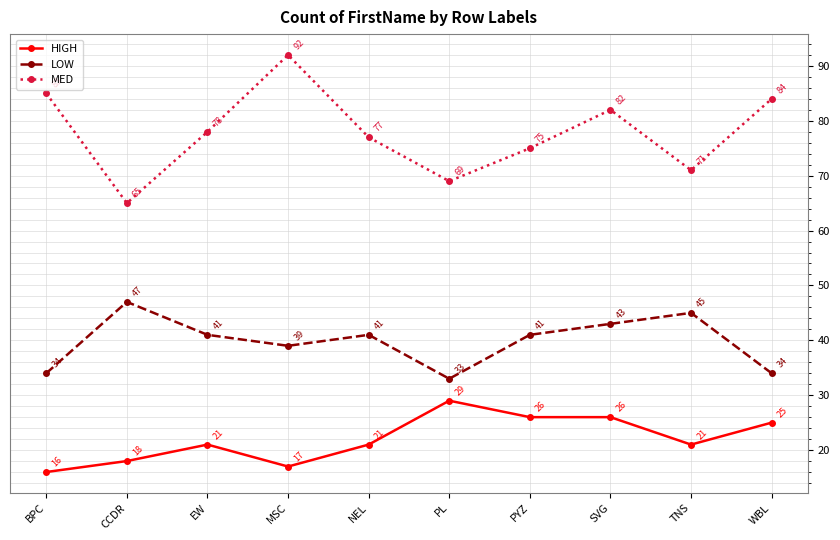

What is the difference between the maximum and minimum values in the LOW series?

14